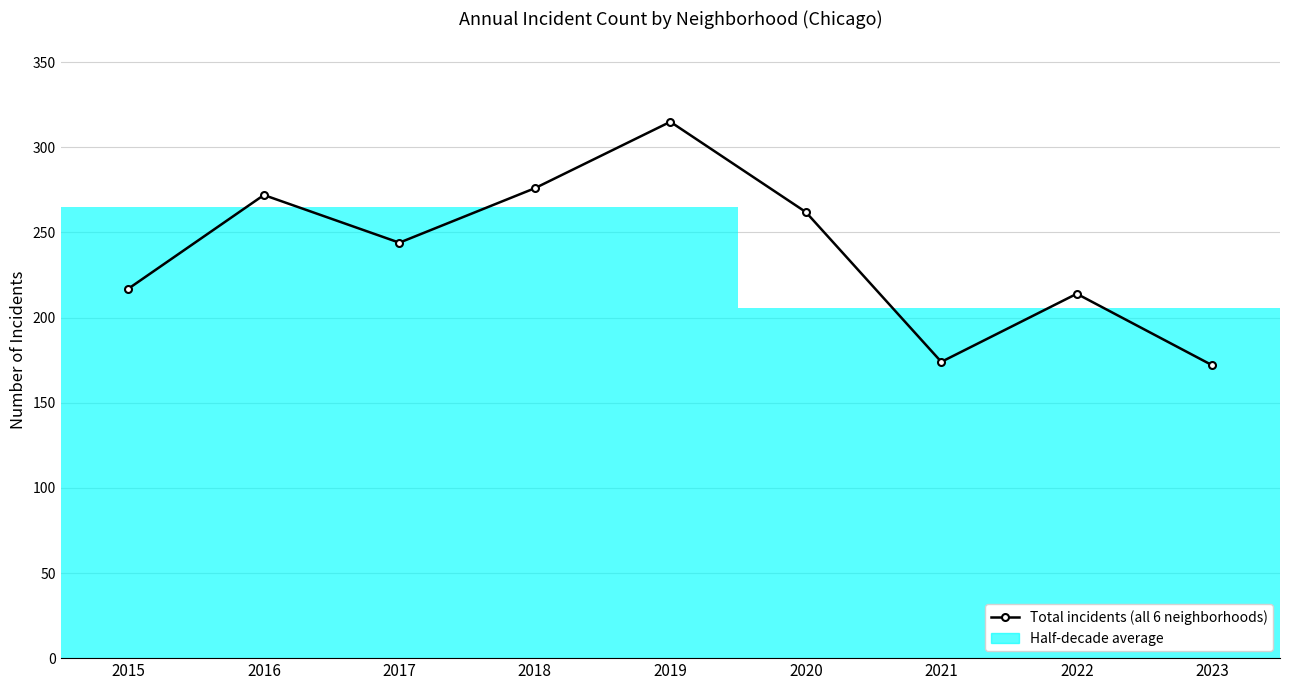

What is the value of the 5th point from the left?

315